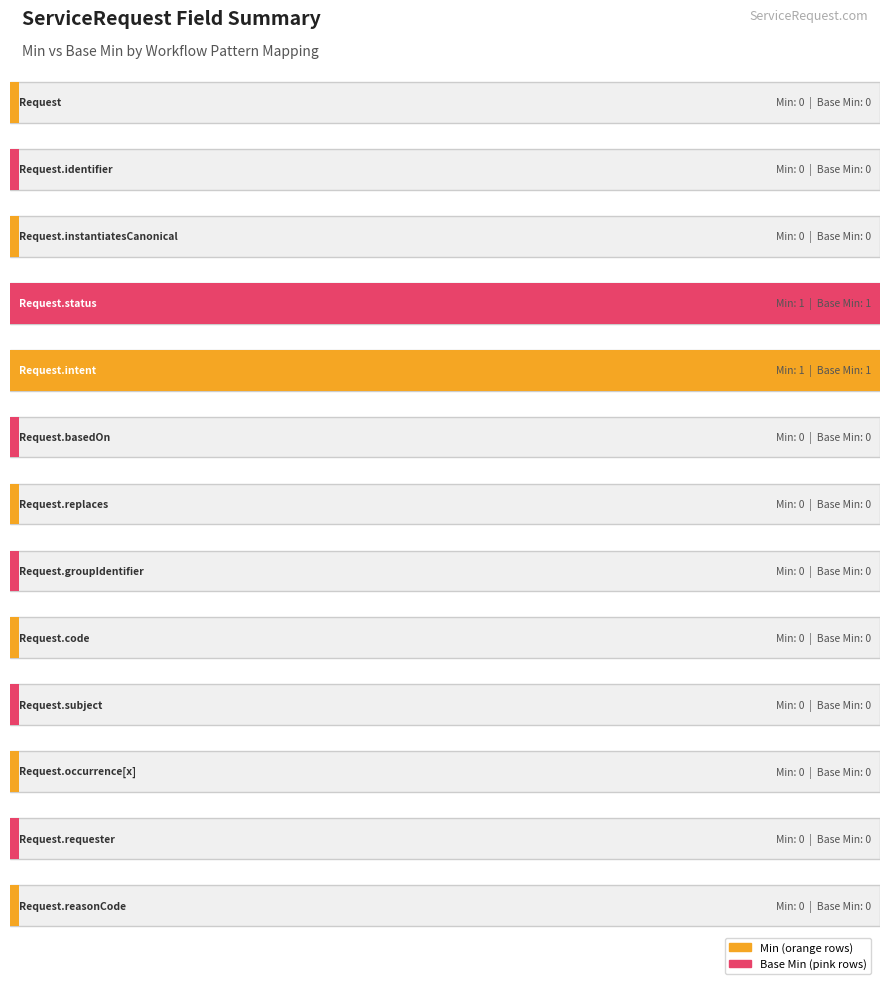

What is the sum of all Min values?

2